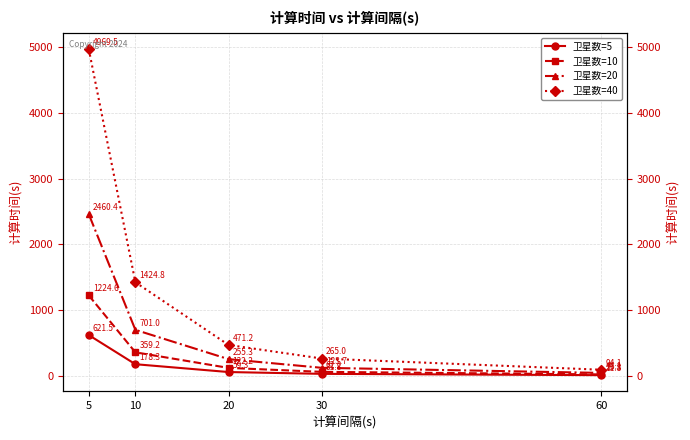

What are all the series names shown in the legend?

卫星数=5, 卫星数=10, 卫星数=20, 卫星数=40